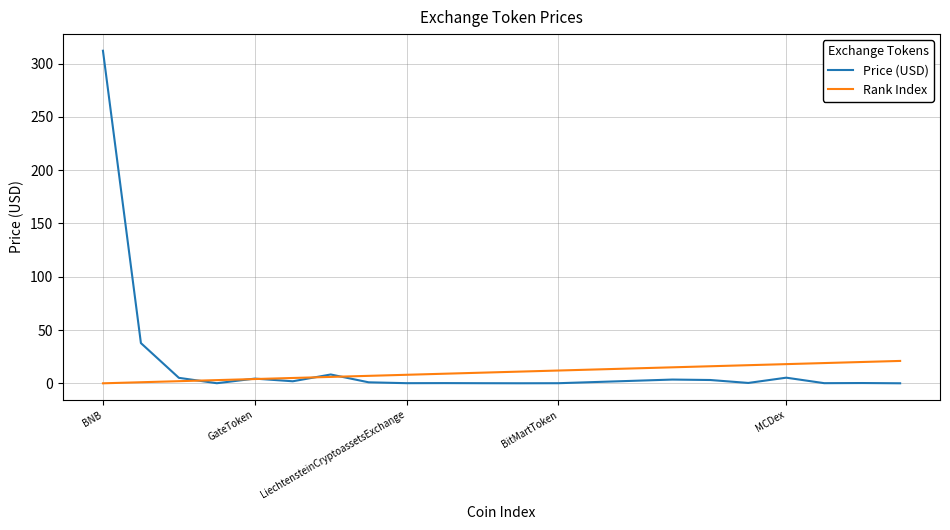

At how many categories does at least one series exceed 220?

1